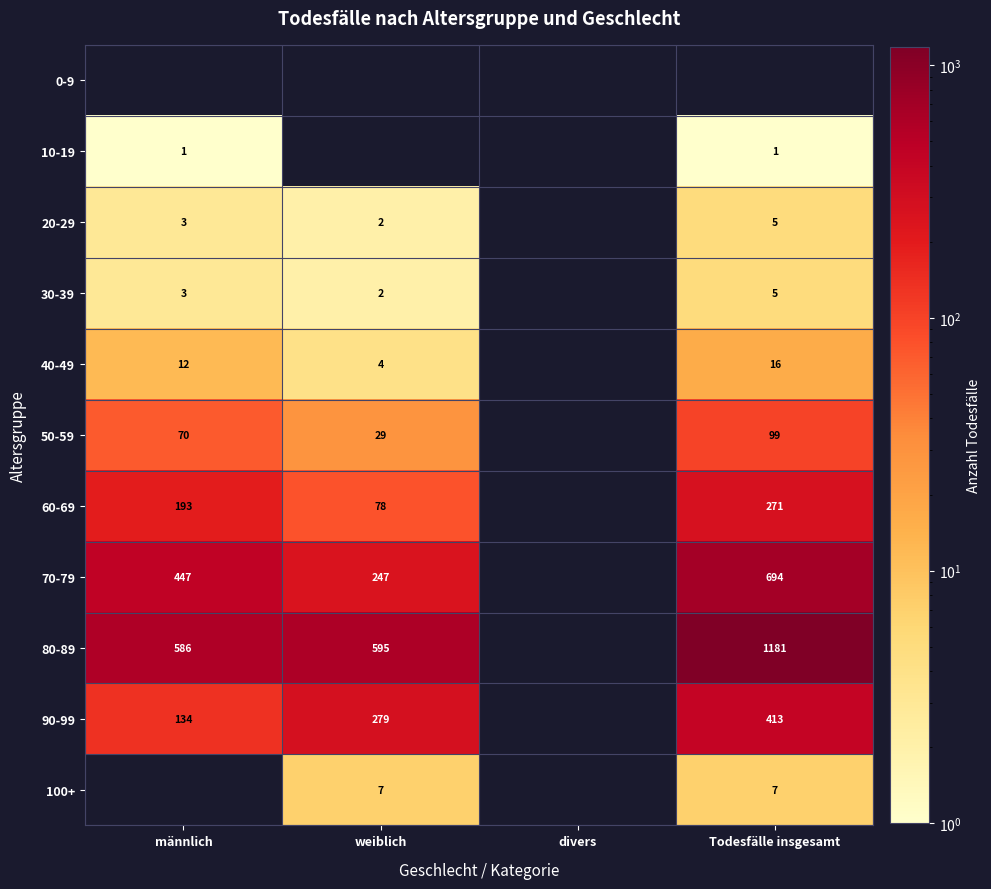

What is the sum of the 60-69 values at Todesfälle insgesamt and weiblich?

349